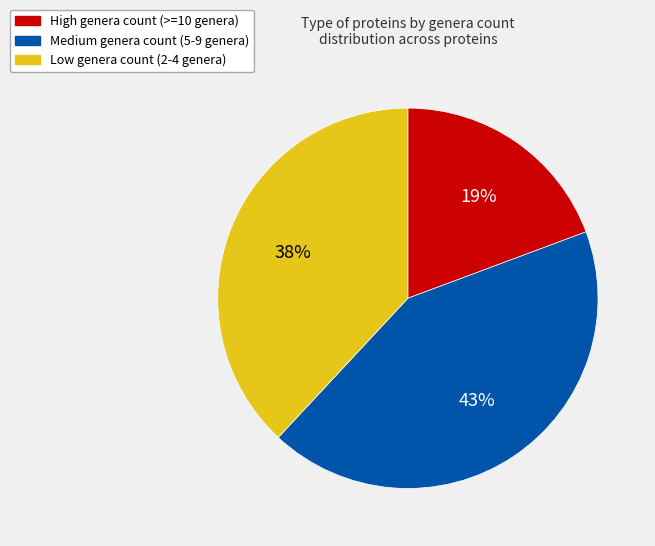

To the nearest percent, what portion does Medium genera count (5-9 genera) represent?

43%